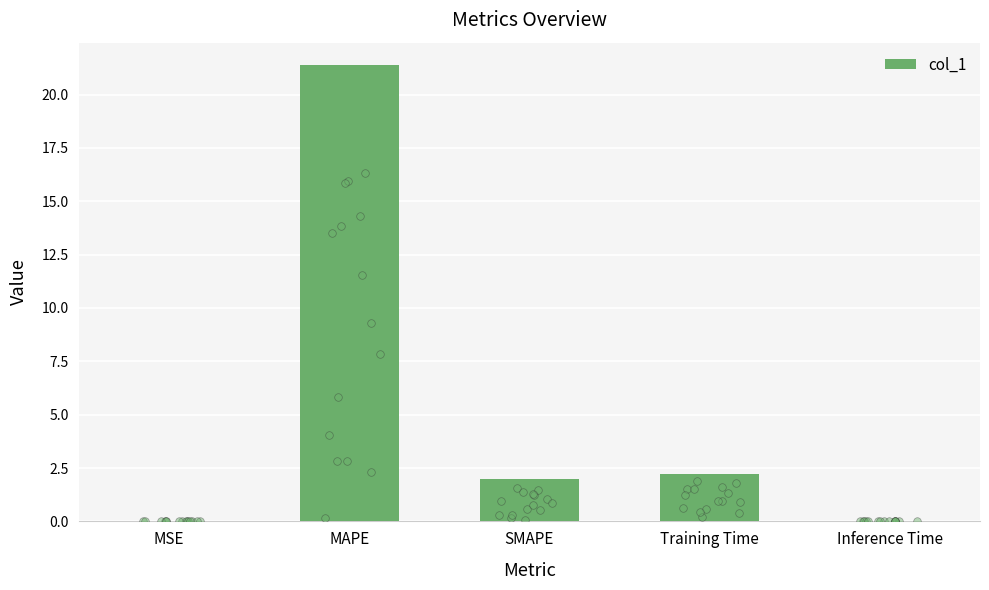

Between Inference Time and Training Time, which is larger?

Training Time